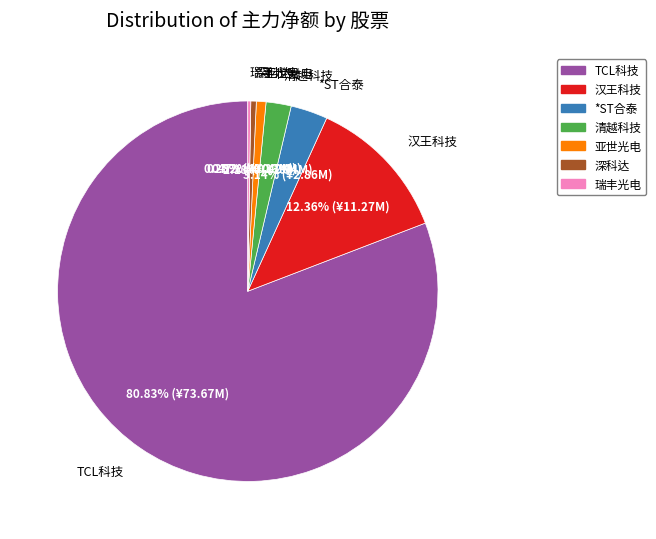

Does any single category account for the majority?

Yes